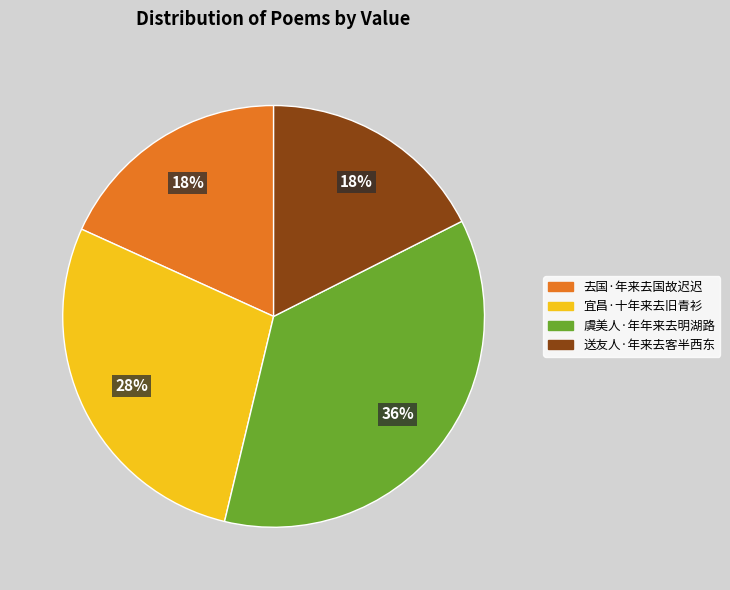

What is the largest slice in the pie chart?

虞美人·年年来去明湖路